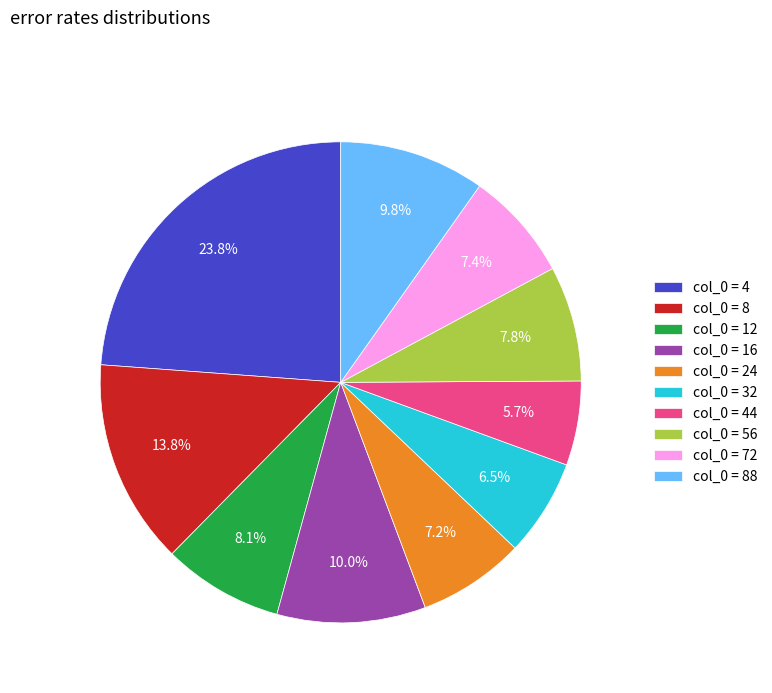

Does any single category account for the majority?

No